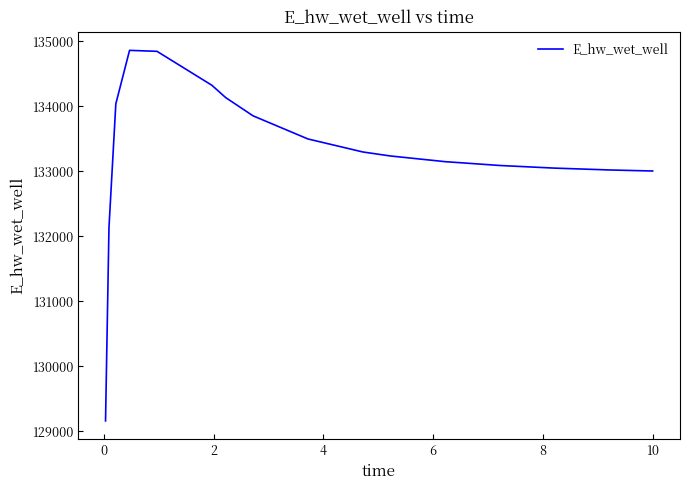

True or false: the data has more than 2 interior local peaks.

False